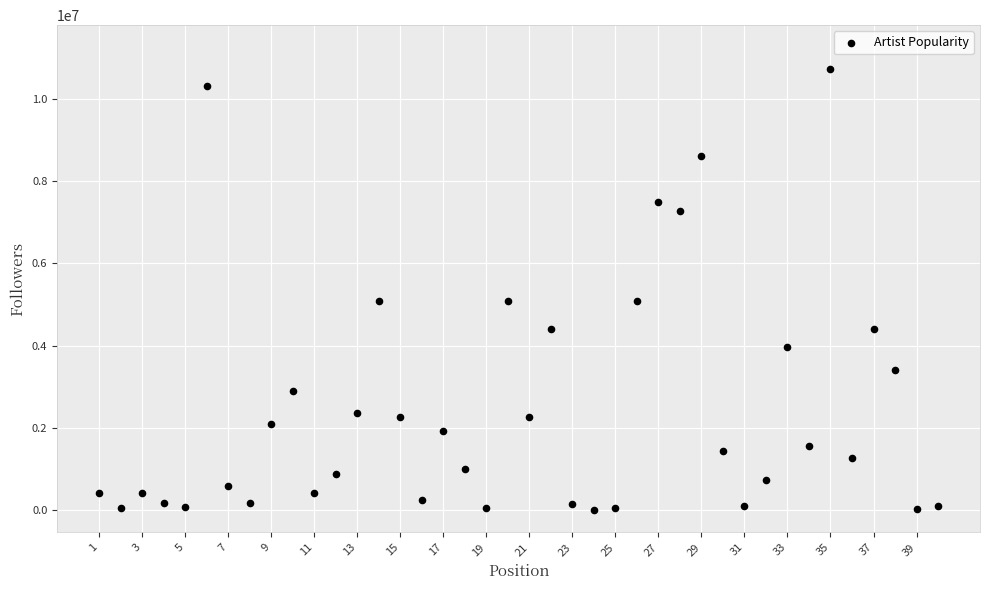

What is the range of X values (max minus min)?

39